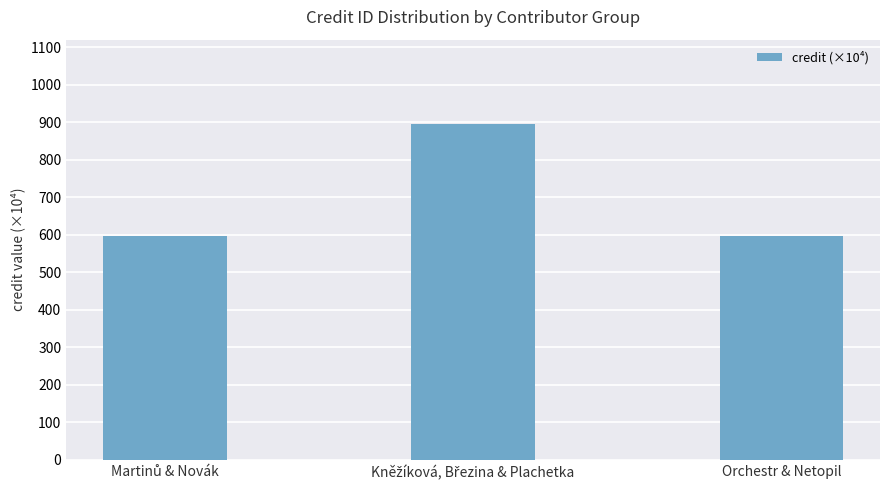

What is the difference between the maximum and second lowest values?

298.8